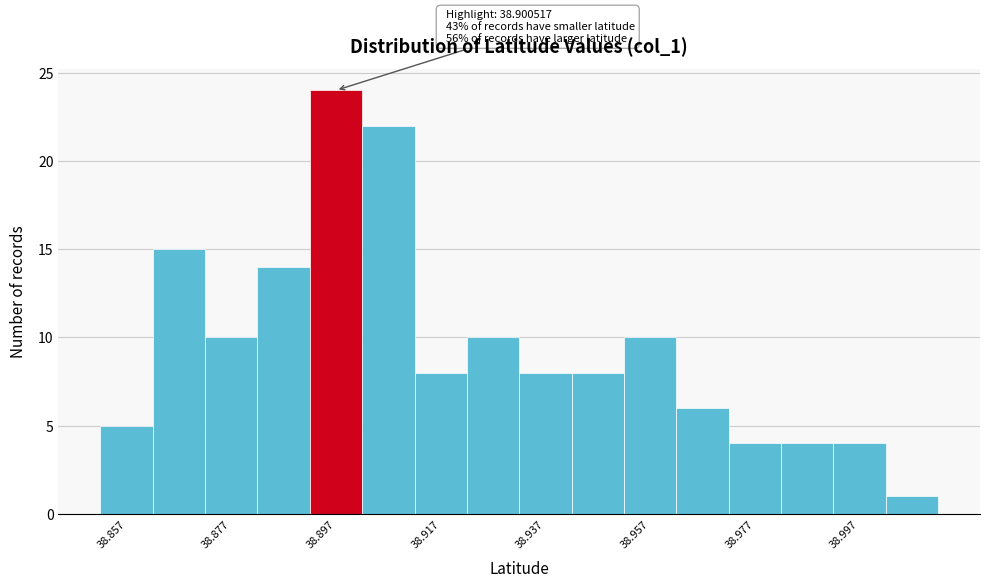

Which range on the x-axis has the tallest bar?

38.892 to 38.902